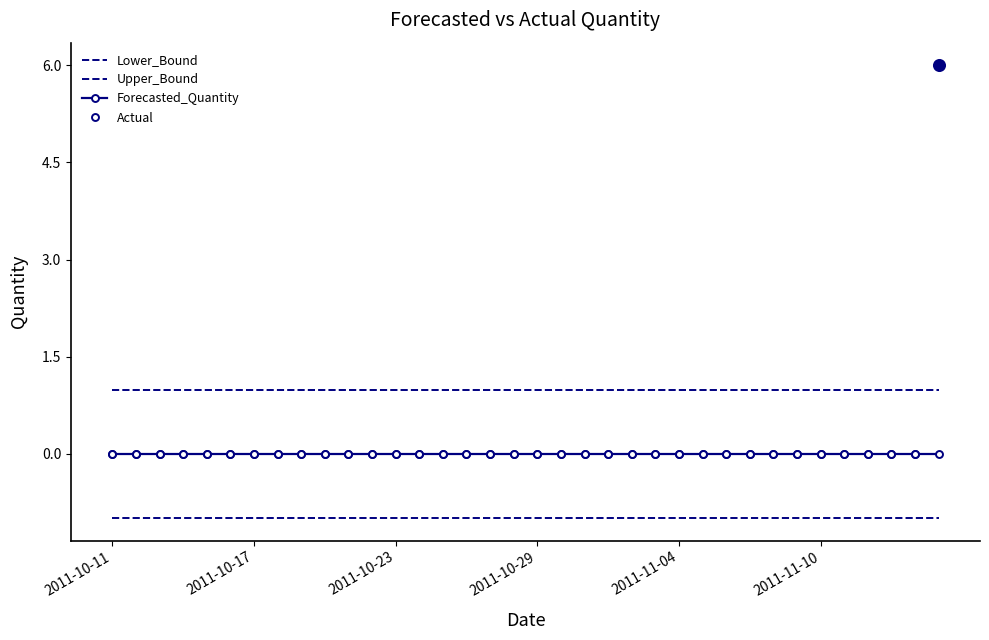

Count the number of categories in the chart.

36